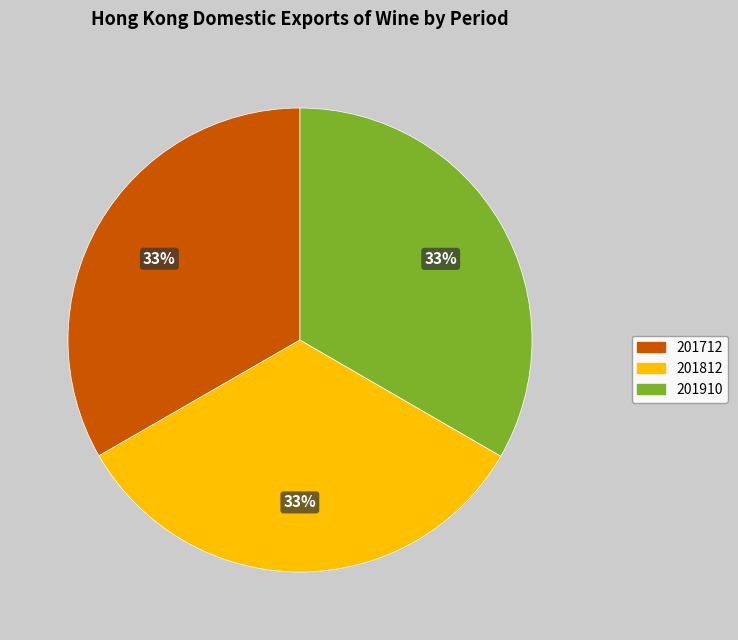

How many slices are in this pie chart?

3